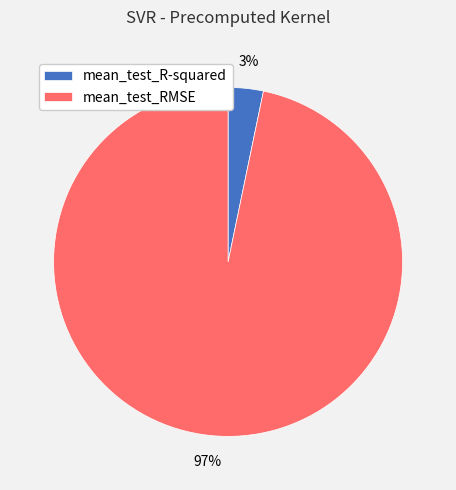

To the nearest percent, what is the combined percentage of mean_test_R-squared and mean_test_RMSE?

100%